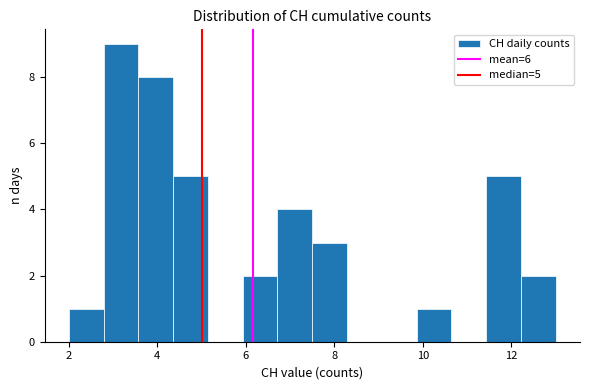

Around what value on the x-axis is the tallest bar? Give the approximate position of its centre, as read against the axis.

3.2